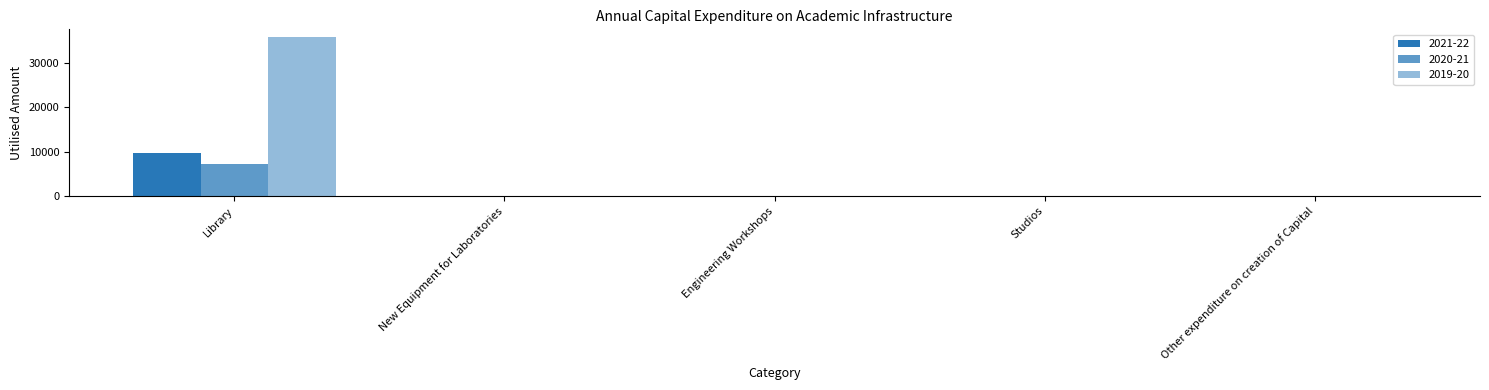

How many series are shown in this chart?

3